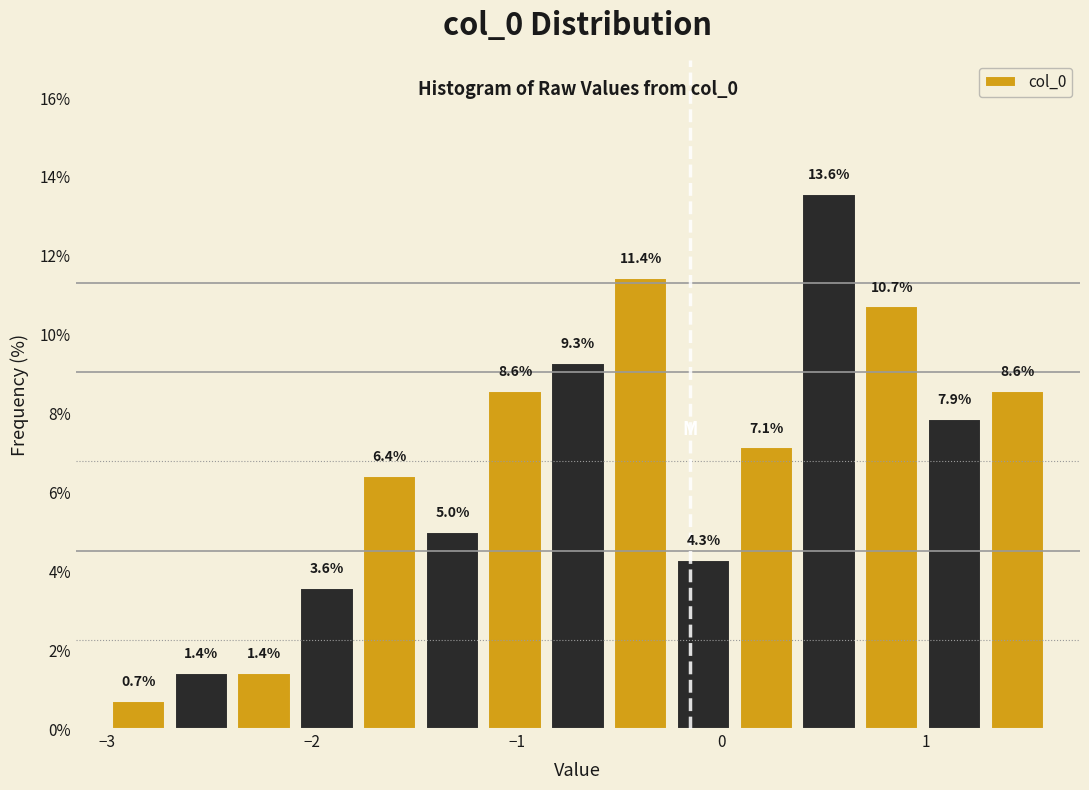

Read against the x-axis, roughly where is the centre of the tallest bar?

0.5